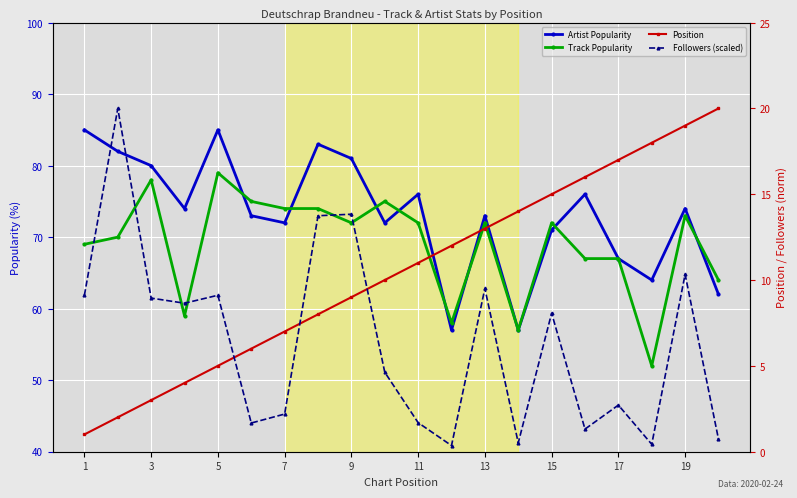

How many values in the Position series are below 11?

10